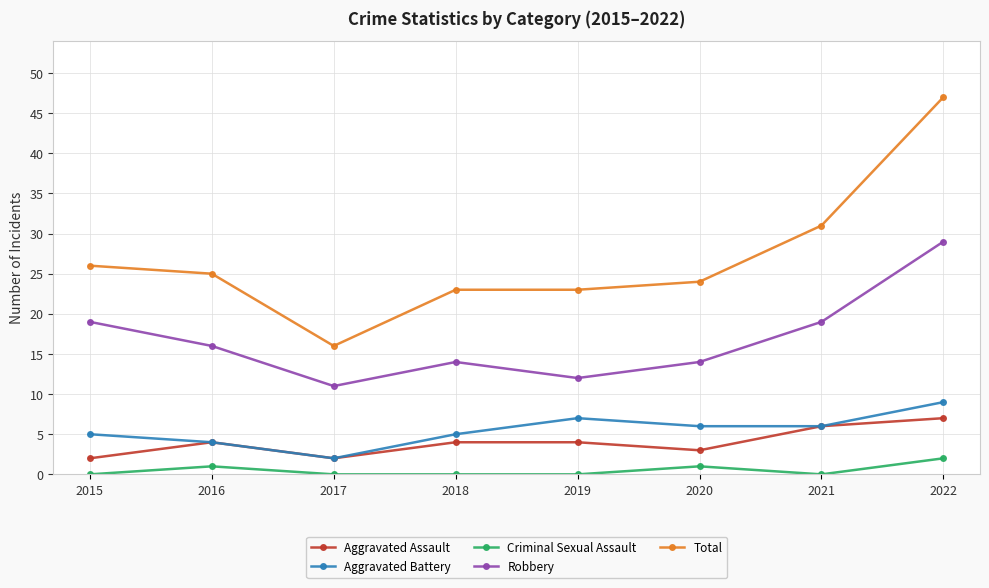

Rank the series at 2019 from highest to lowest value.

Total, Robbery, Aggravated Battery, Aggravated Assault, Criminal Sexual Assault